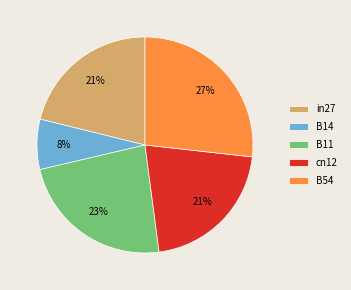

Is the sum of B14 and cn12 greater than half?

No